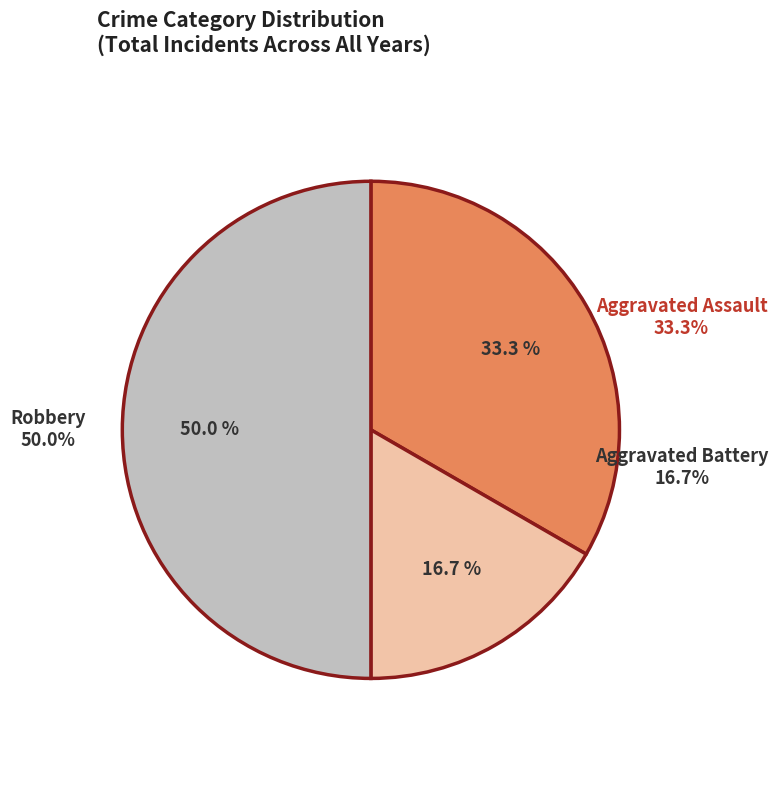

What percentage is the Aggravated Assault slice, to the nearest percent?

33%